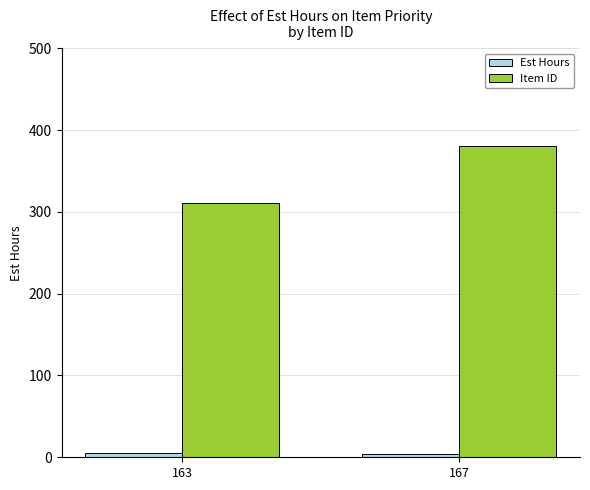

The Item ID series shows 252 at 167. True or false?

False